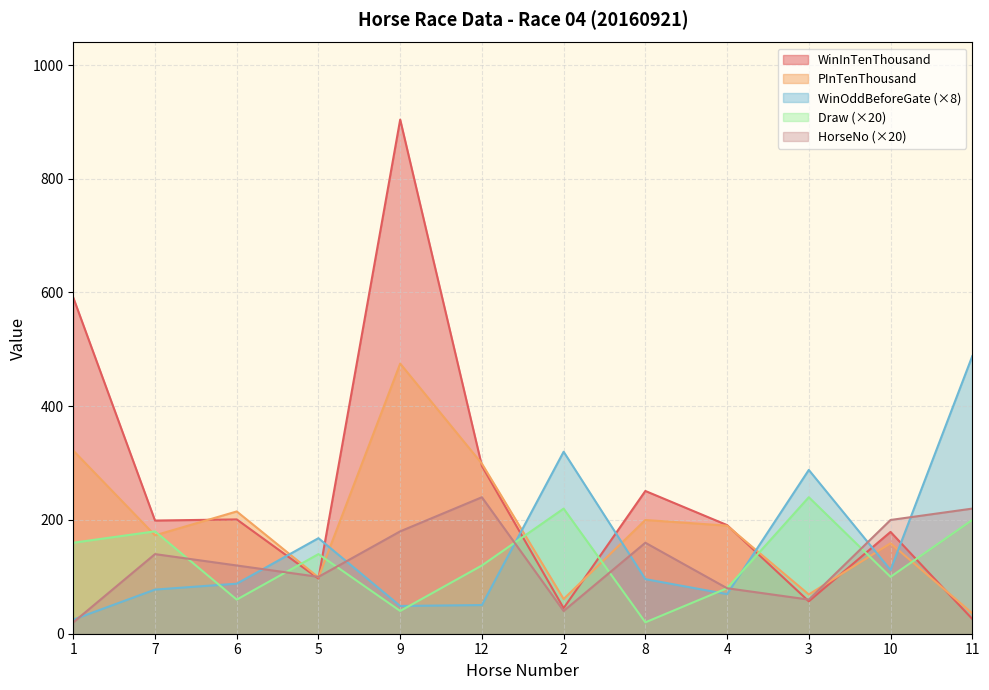

What is the greatest value displayed?

904.0